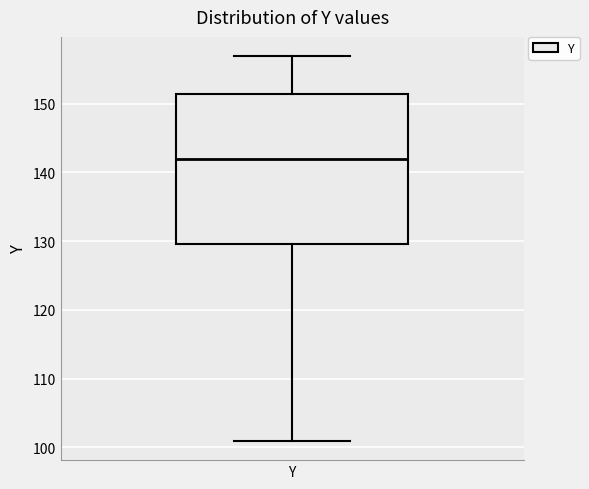

Read this box plot against the y-axis: the position of the median line, the range covered by the box, and the ends of both whiskers. The values are not printed on the chart, so give them approximately, as read against the axis.

median 142, box 130 to 151, whiskers 101 to 157